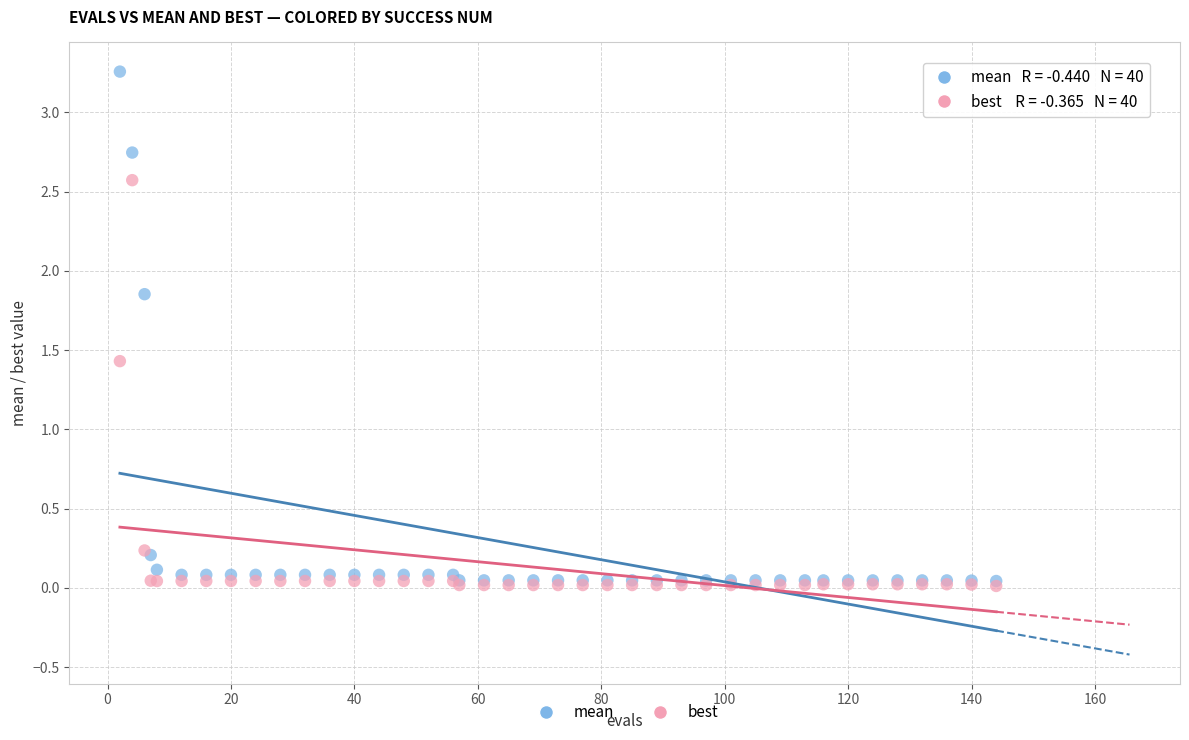

In the best series, what Y value is closest to 1?

1.4